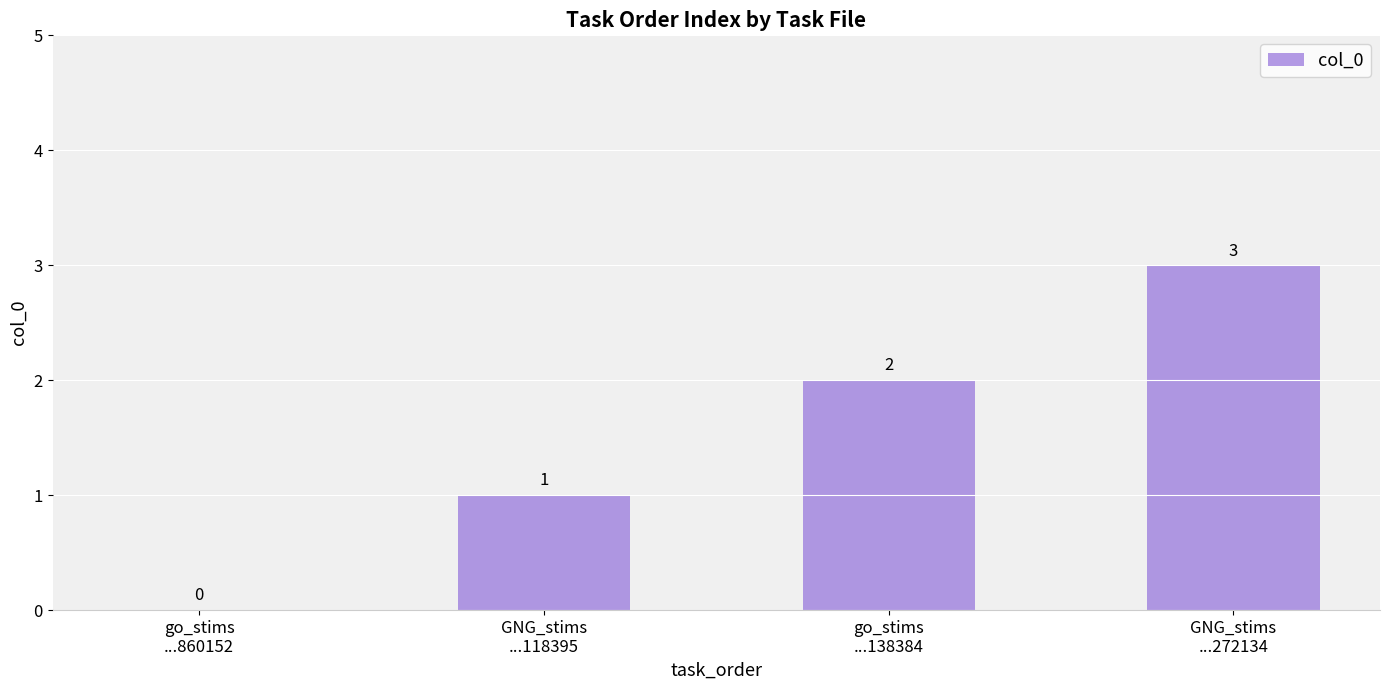

What is the maximum value shown in the chart?

3